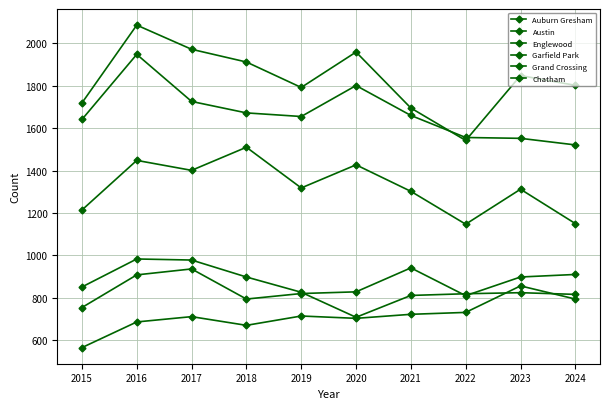

What is the average value of the Auburn Gresham series?

851